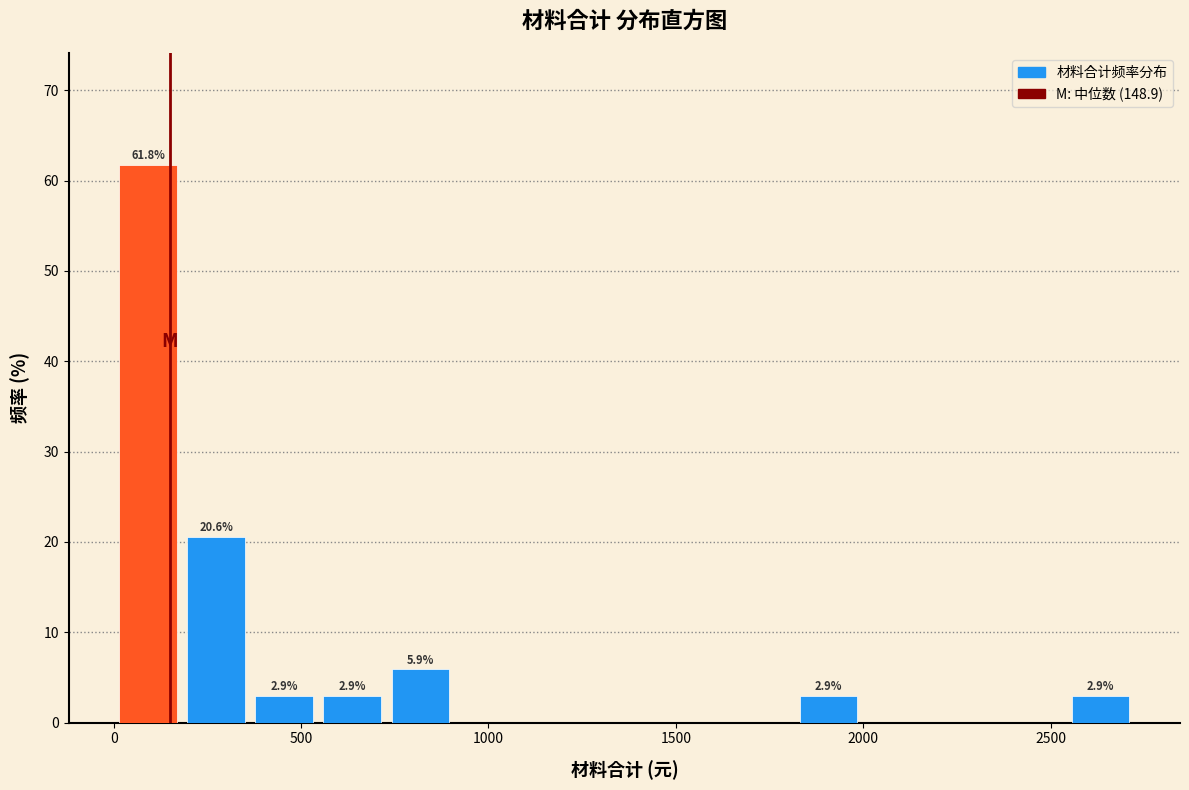

Read against the x-axis, roughly where is the centre of the tallest bar?

100